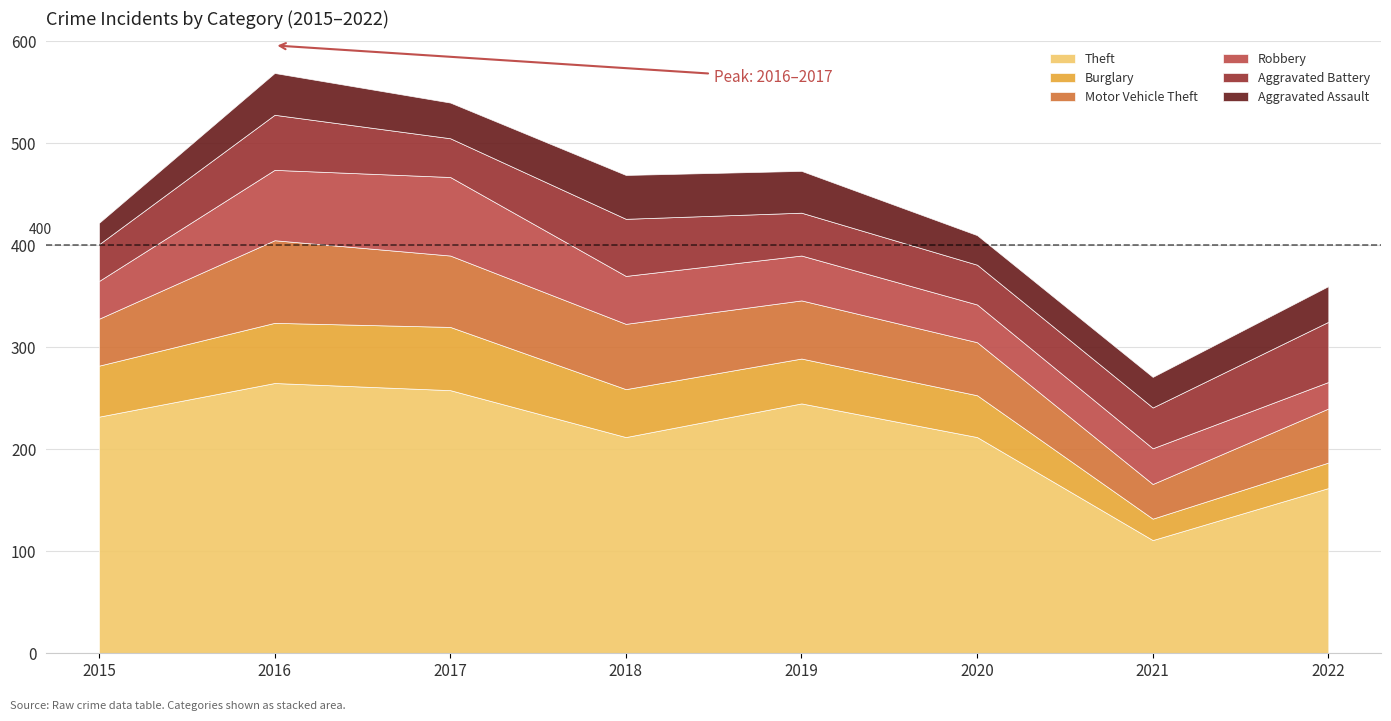

What is the minimum value for Theft?

111